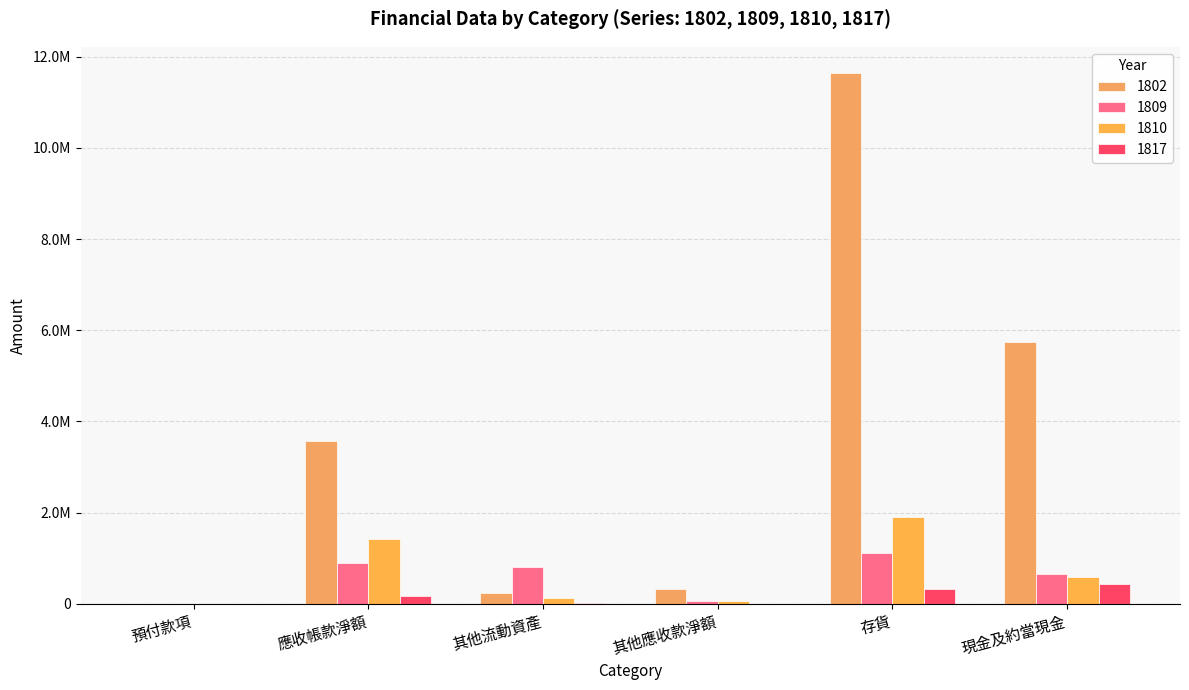

Are the bars grouped side by side (vs. stacked)?

Yes